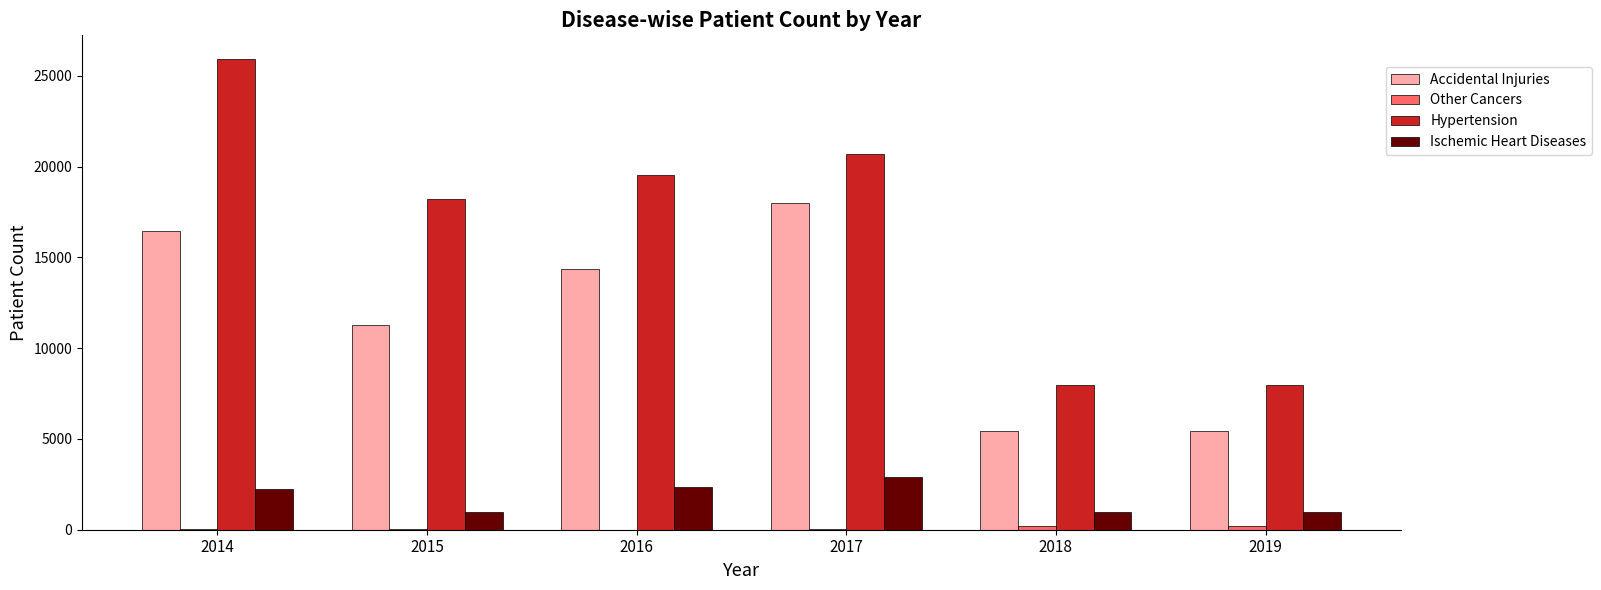

Which series changed the most between 2015 and 2017?

Accidental Injuries